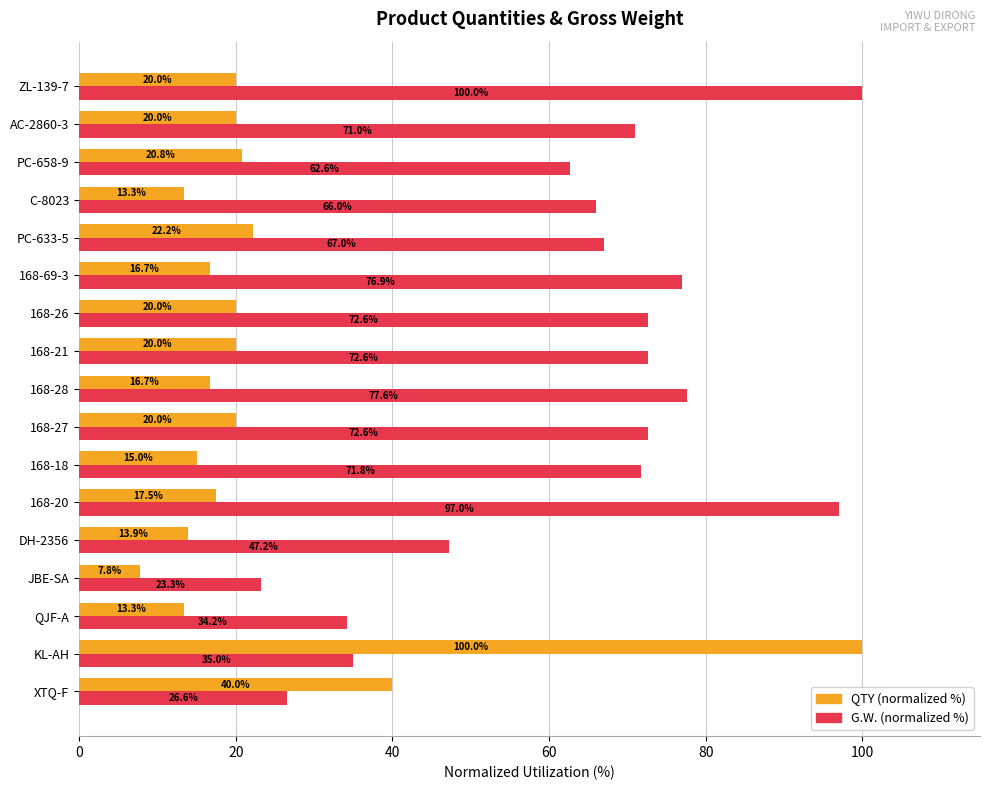

The value of G.W. (normalized %) at 168-26 is 20.5. True or false?

False